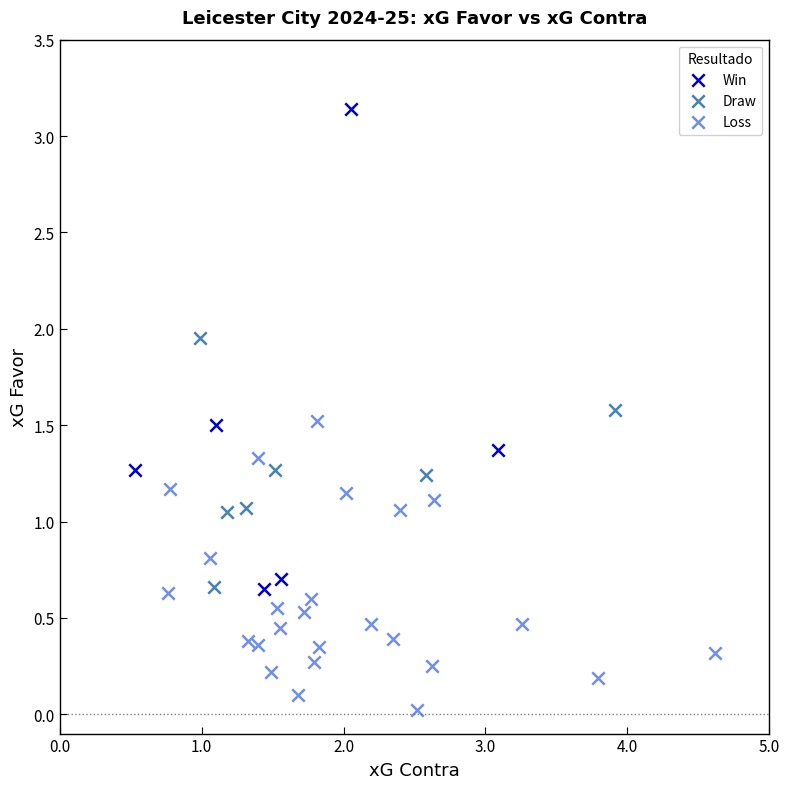

Which series has the largest Y range (max minus min)?

Win